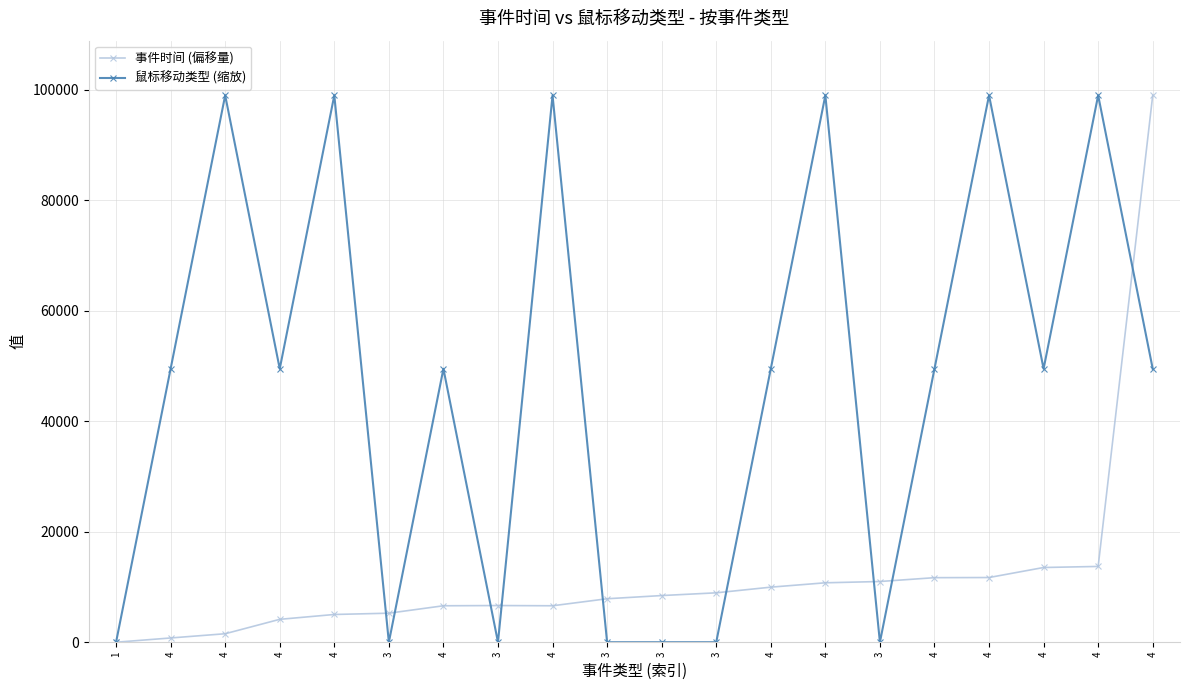

How many distinct data groups are displayed?

2